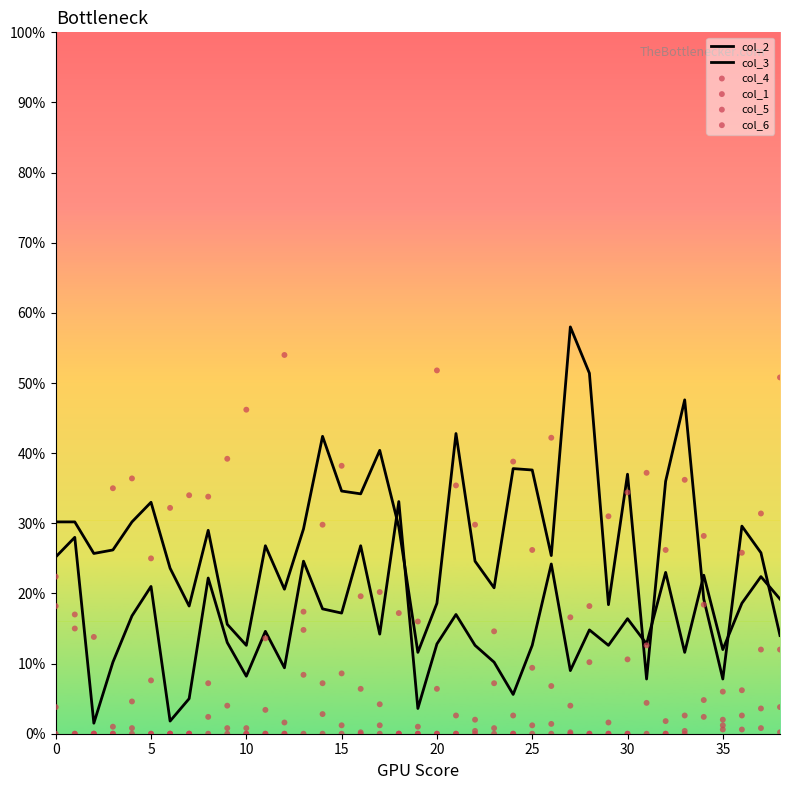

Which series has the widest spread of Y values?

col_1